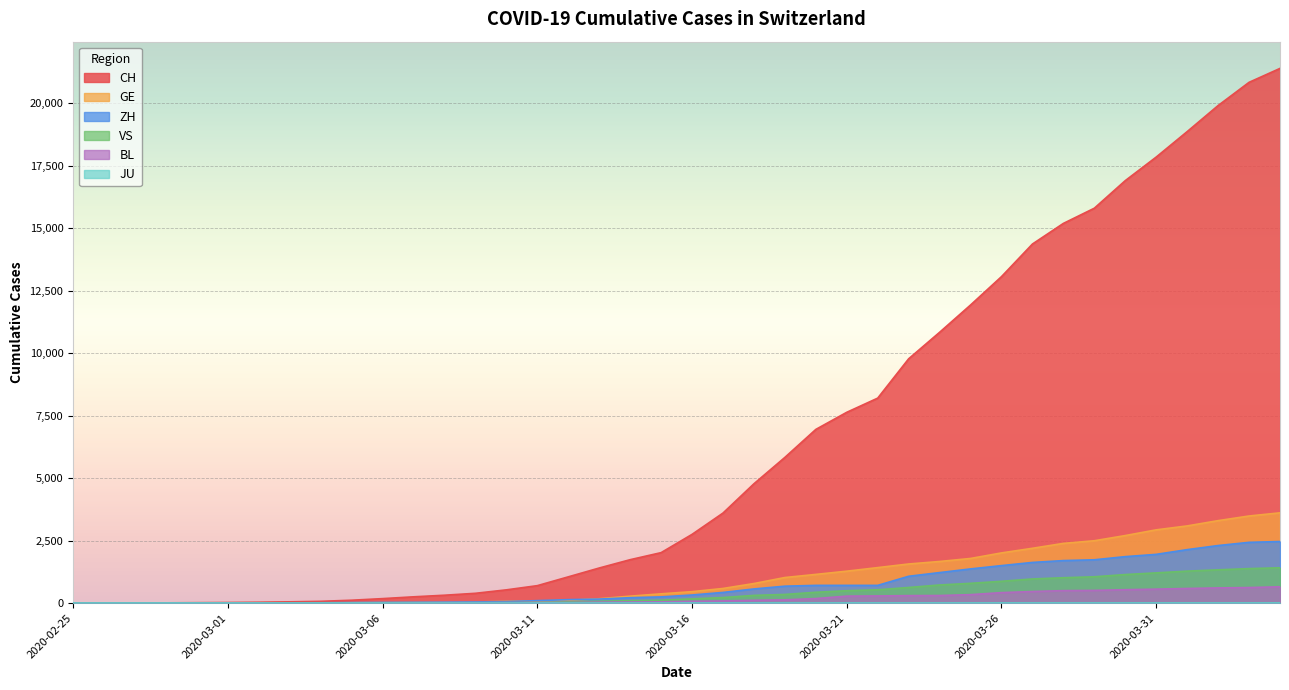

Count the number of categories in the chart.

40